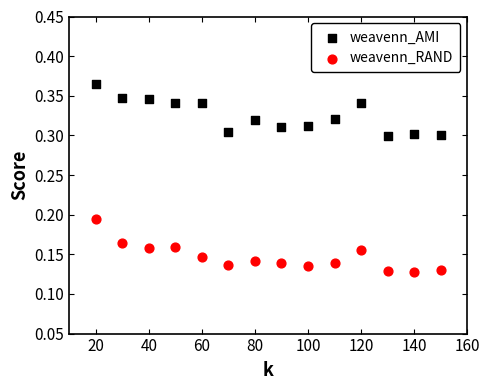

Across all data points, what is the range of X values (max minus min)?

130.0